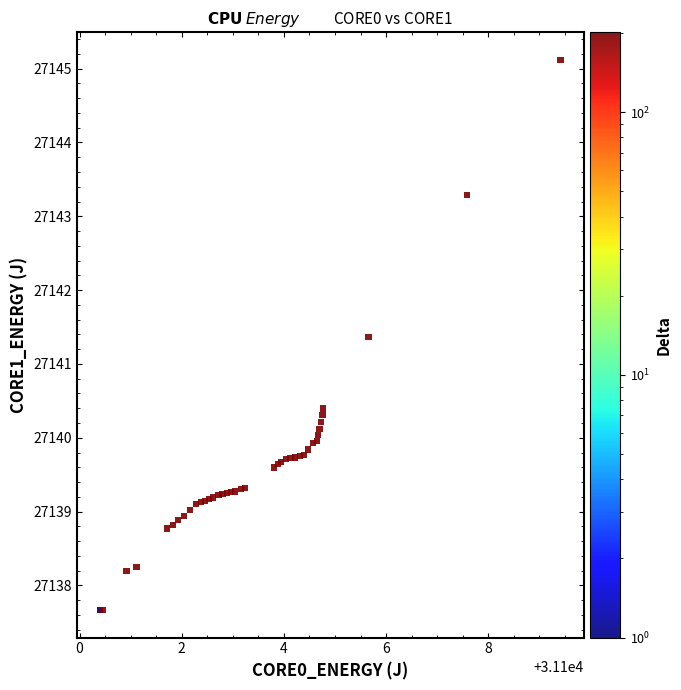

What Y value in the scatter plot is closest to 27141?

27141.4